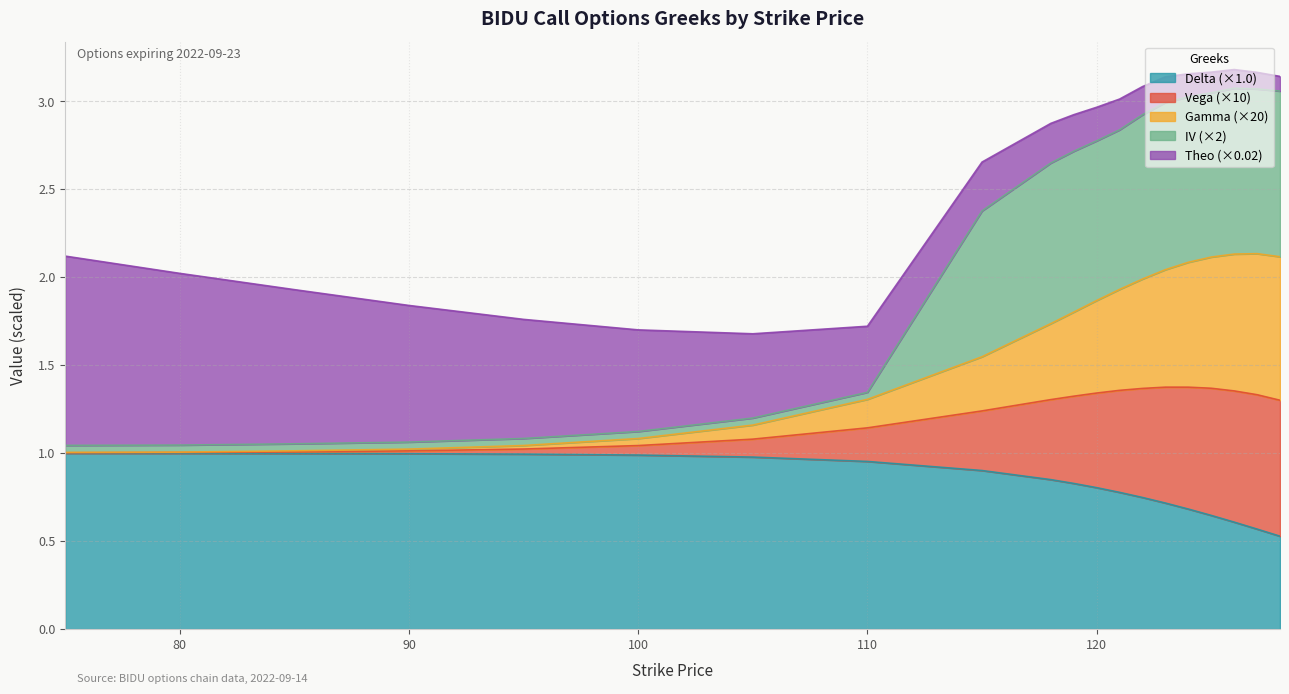

Does the chart have visible grid lines?

Yes